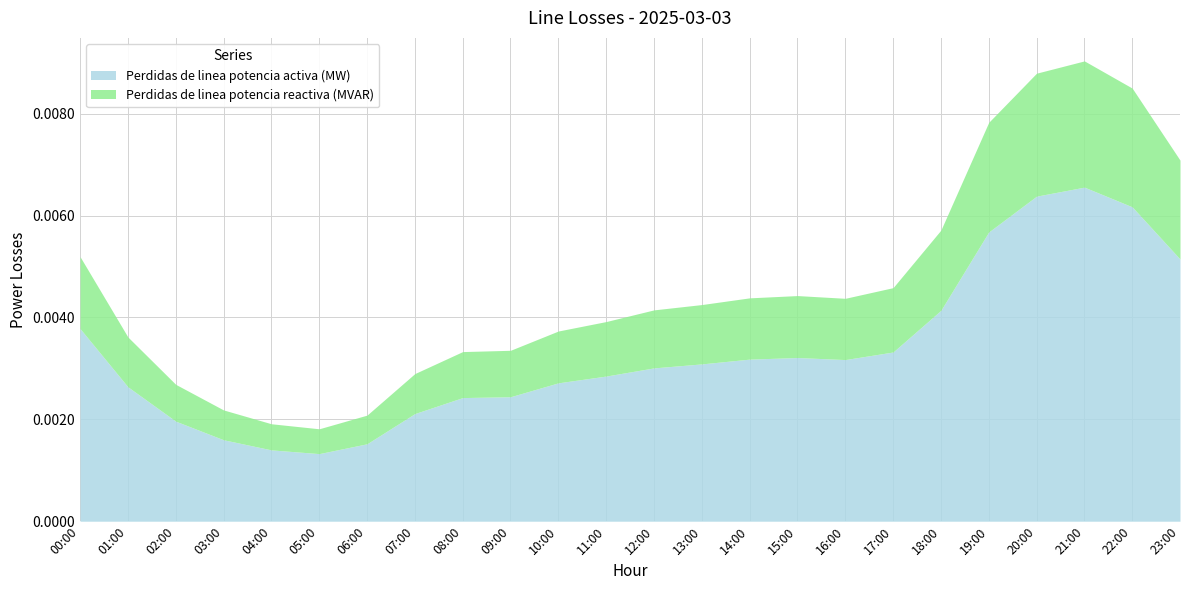

Which series has the largest total across all categories?

Perdidas de linea potencia activa (MW)